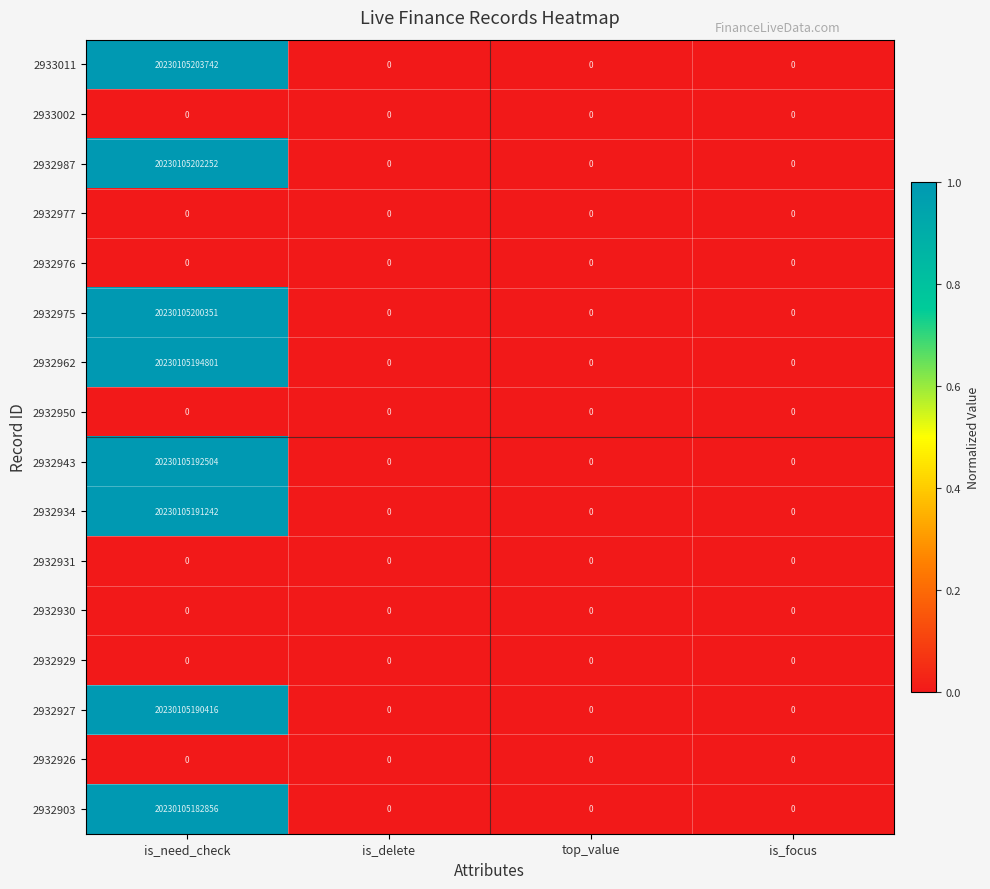

Is it true that 2932987 equals -7056505992471 at top_value?

False